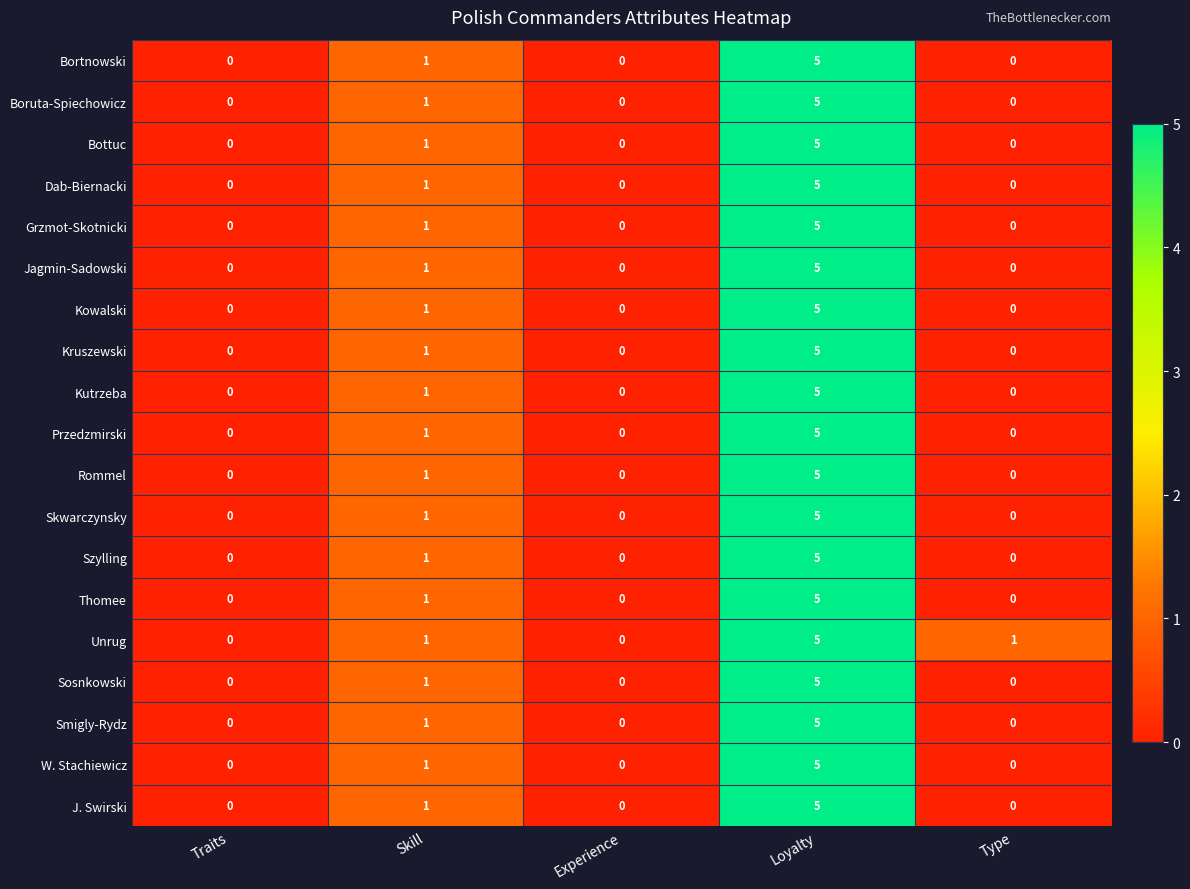

At which label is Rommel closest to 2?

Skill